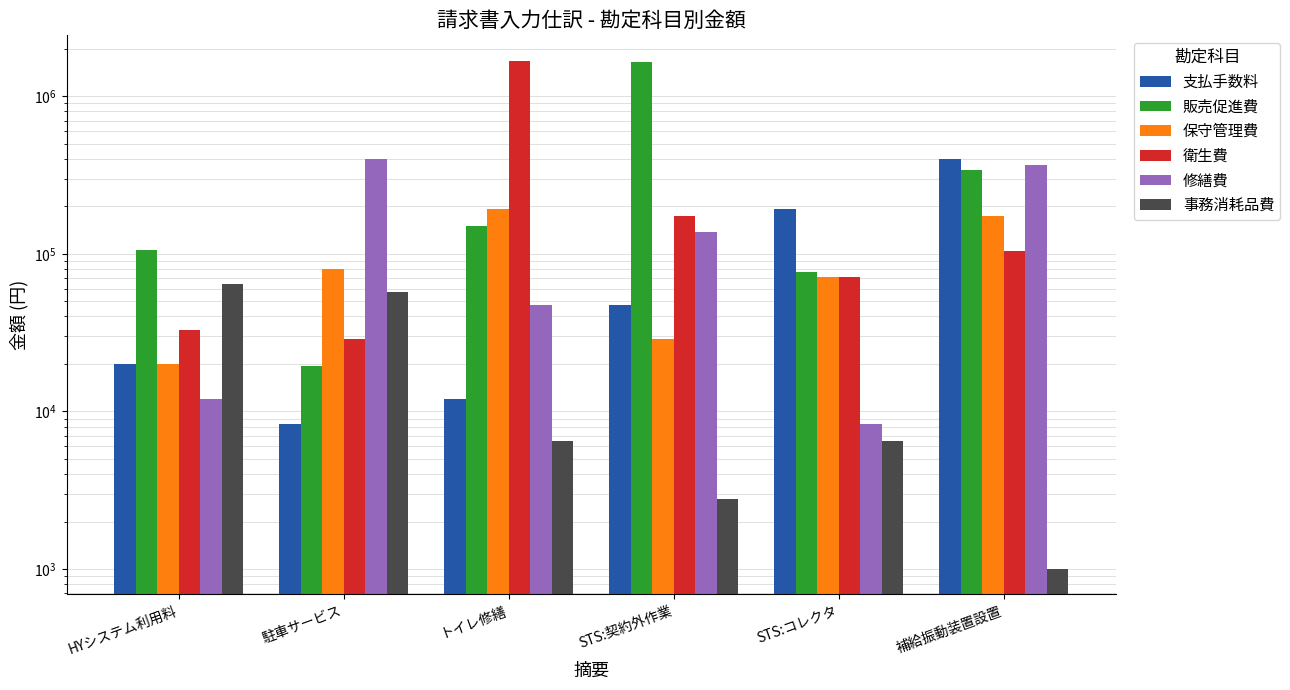

What is the total value across all series at STS:契約外作業?

2034780